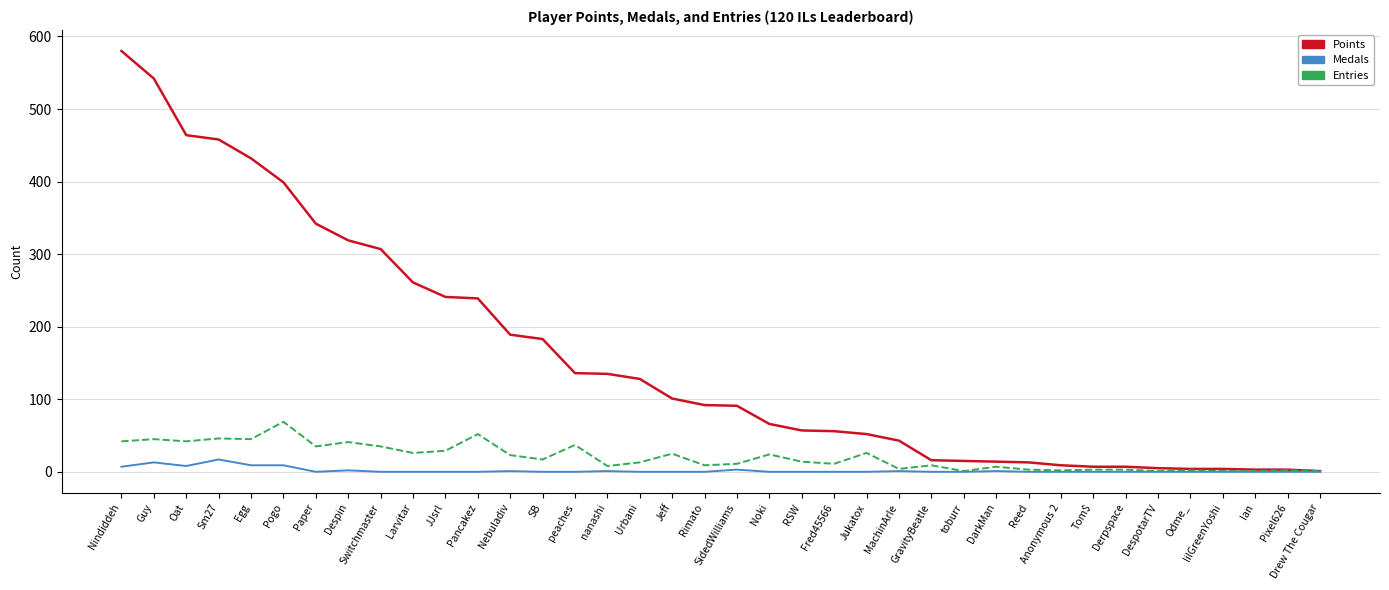

What position from the right is Pancakez?

27